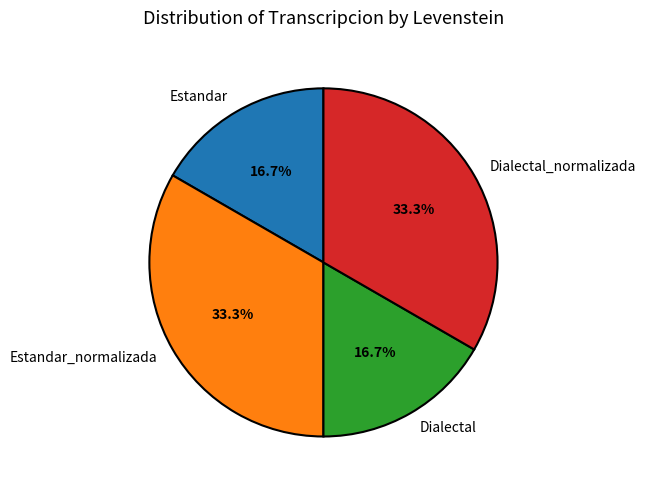

Is Dialectal_normalizada the majority of the pie?

No